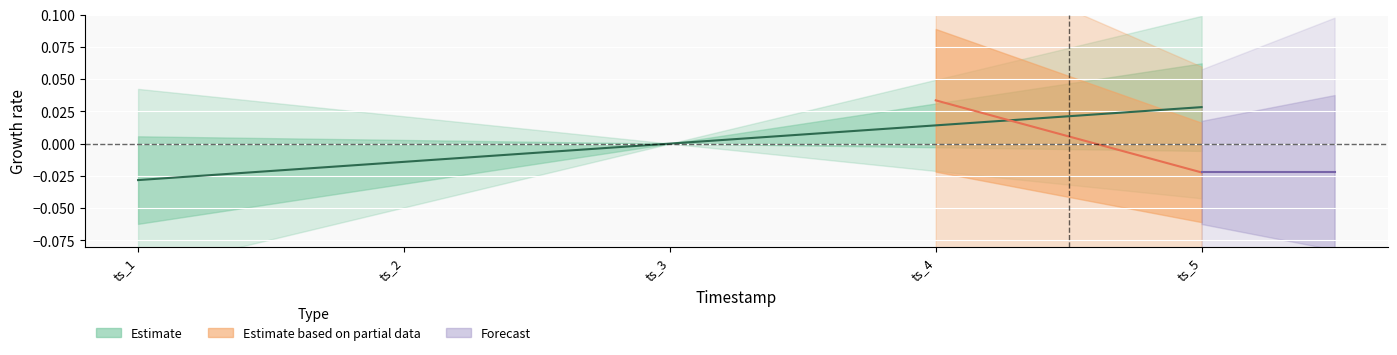

The chart shows a value of 0.0 at ts_5. True or false?

True